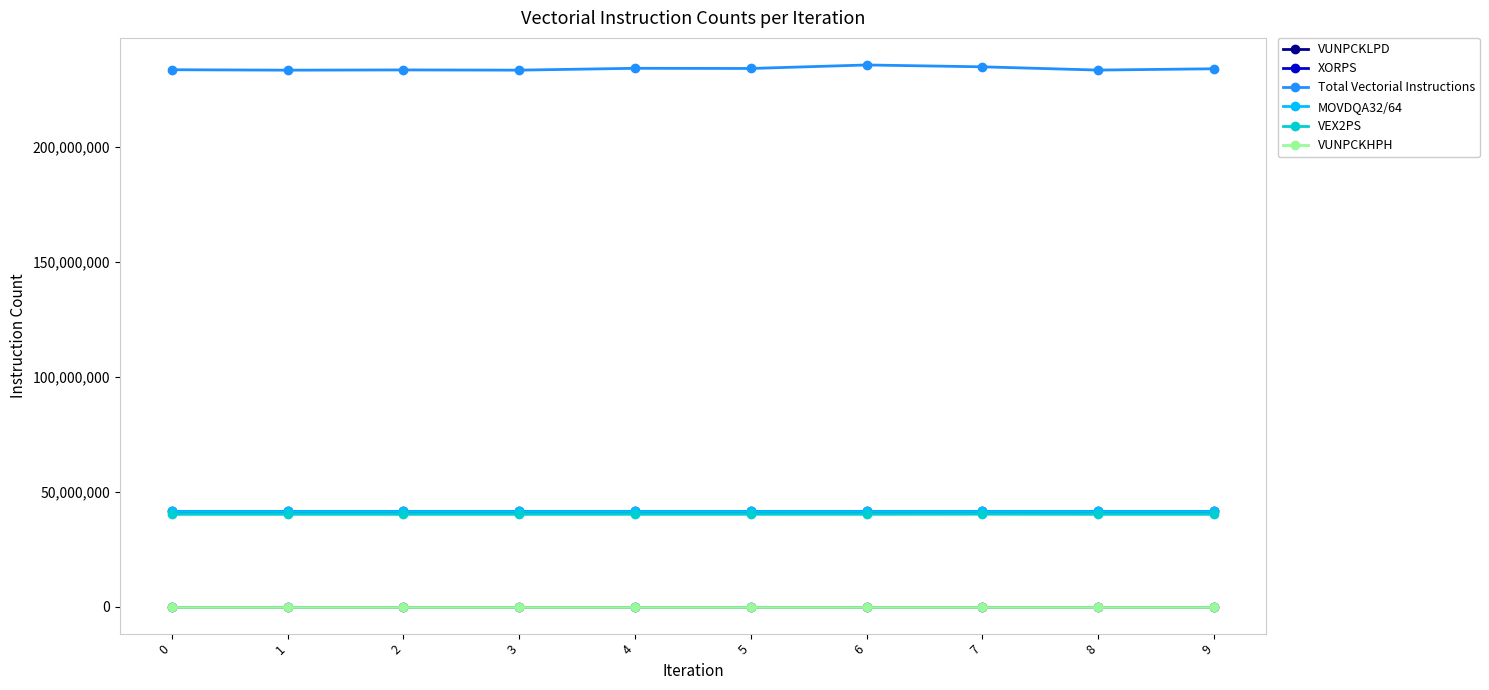

True or false: MOVDQA32/64 and VUNPCKLPD intersect in this chart.

False